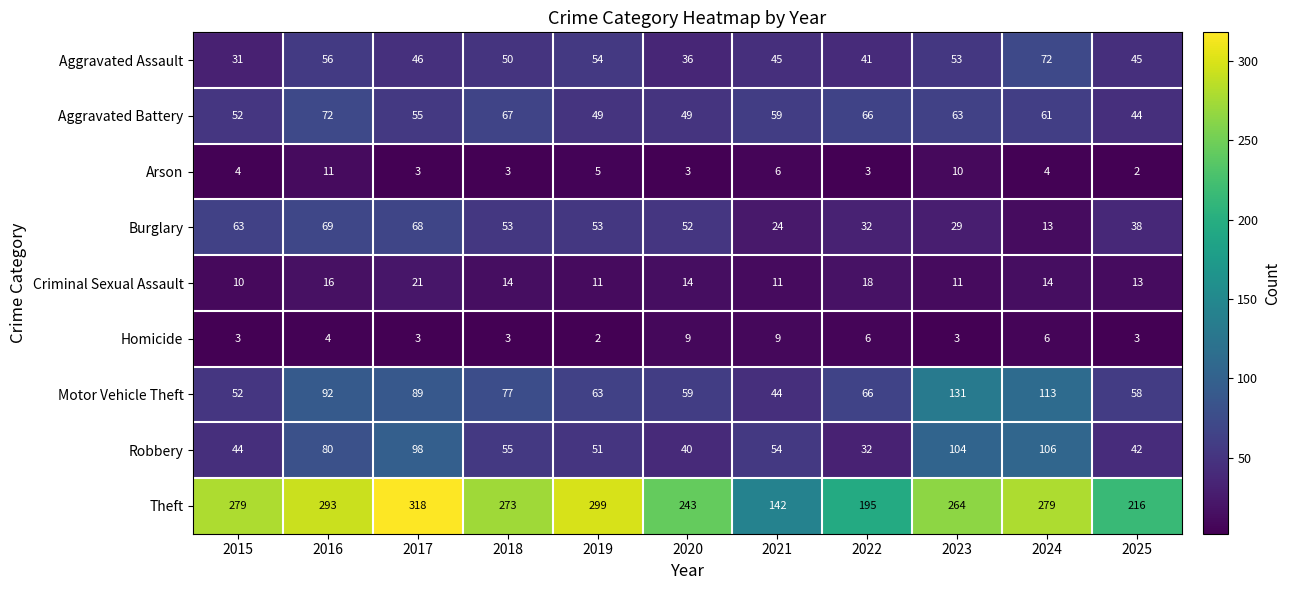

What is the difference between the highest and lowest values at 2023?

261